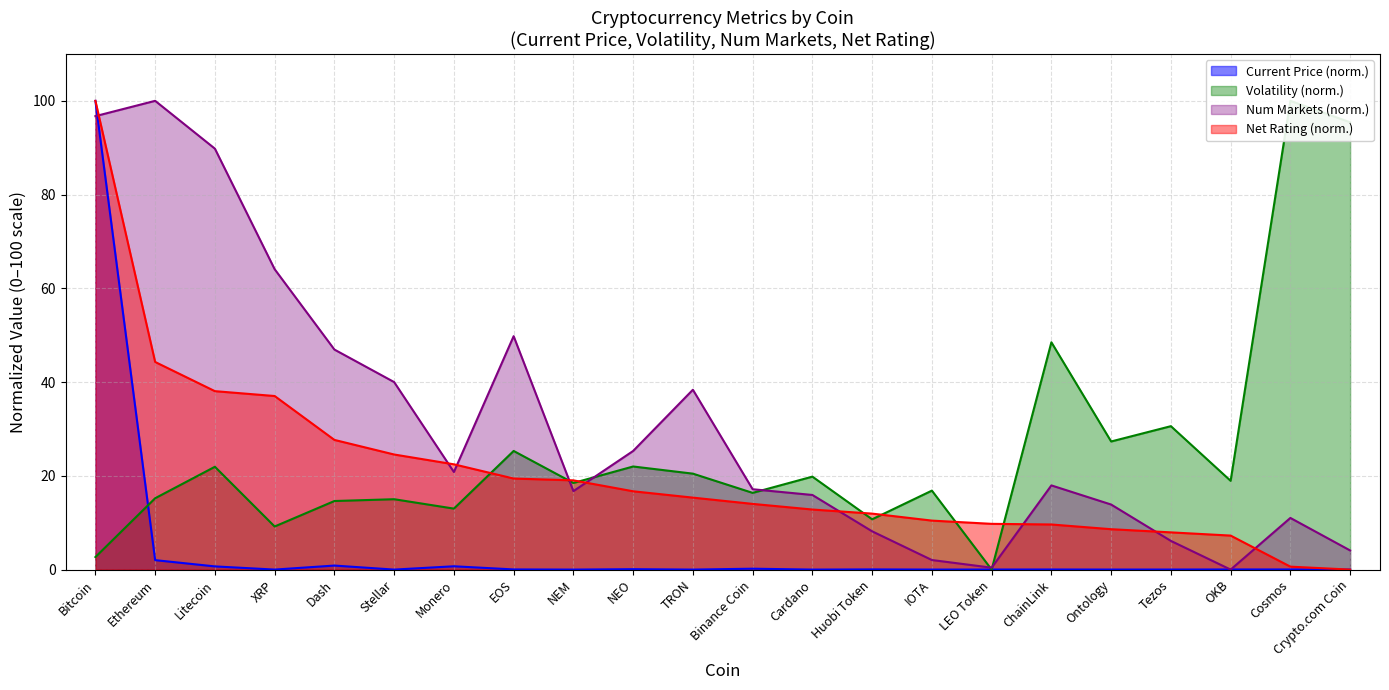

How many series are shown in this chart?

4